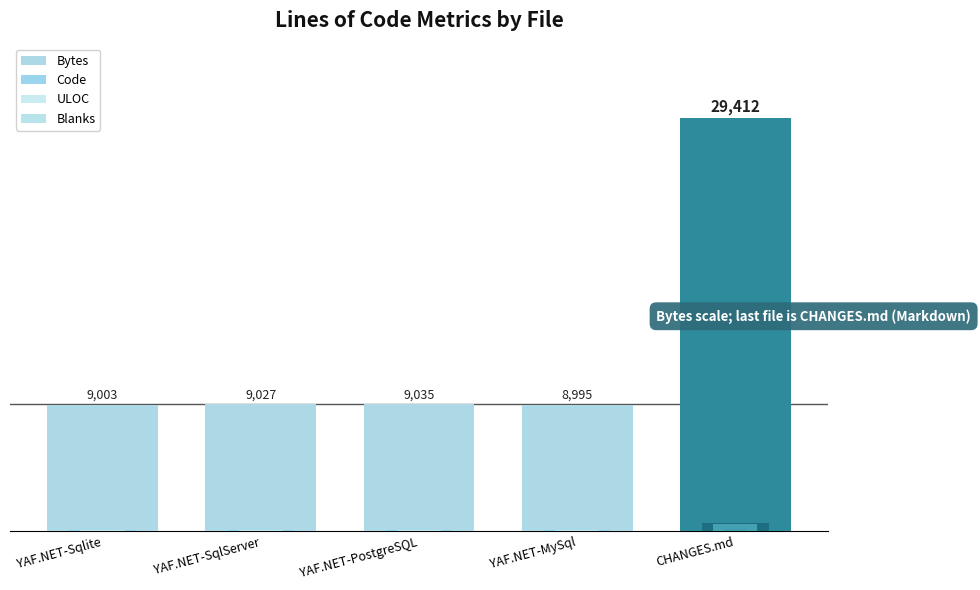

How many groups of bars are there?

5